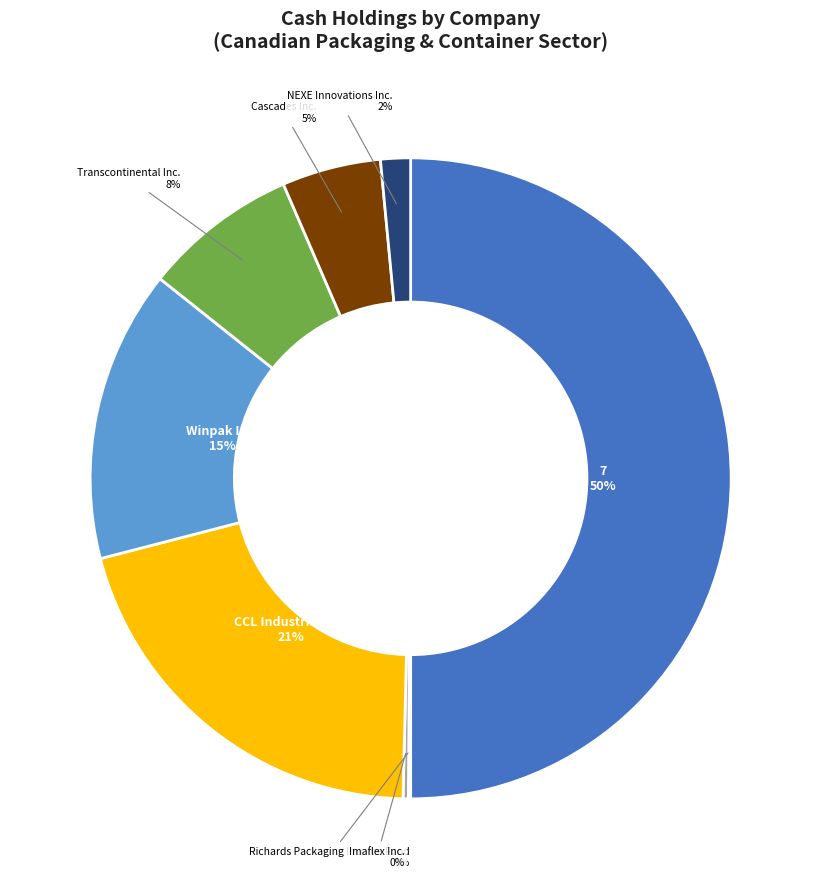

To the nearest percent, what is the average slice percentage?

12%